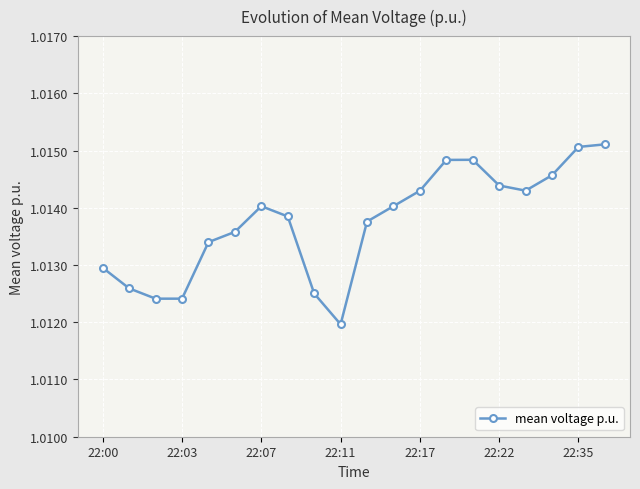

How many values are between 1 and 2?

20